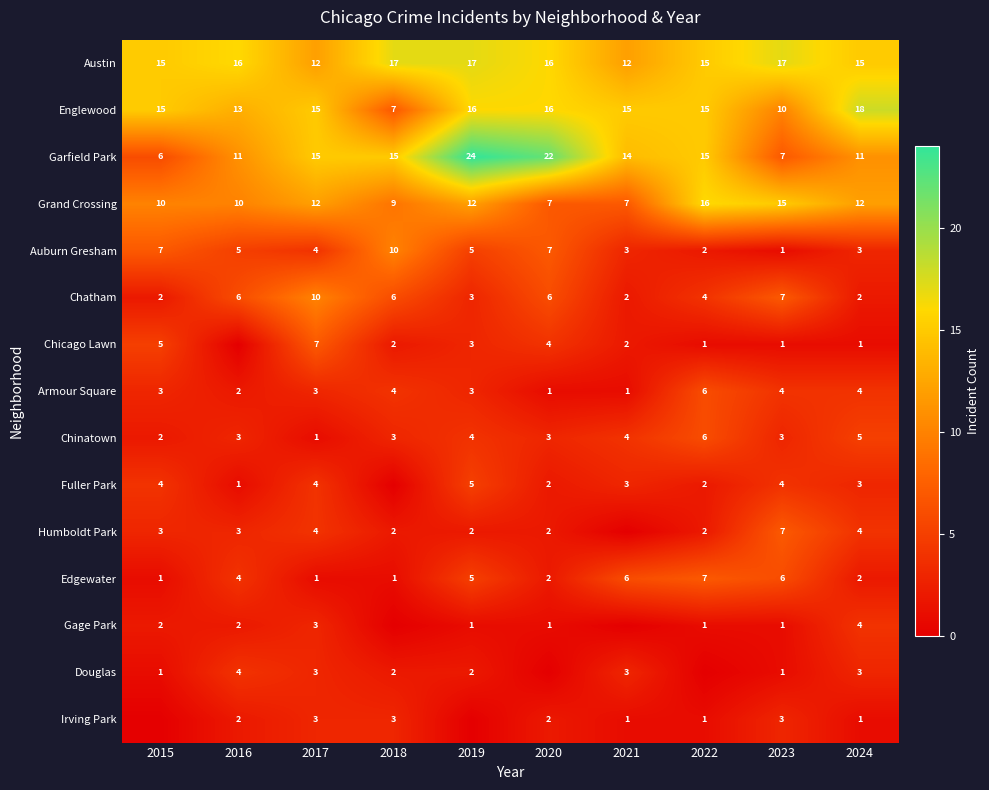

What is the sum of the Englewood values at 2015 and 2016?

28